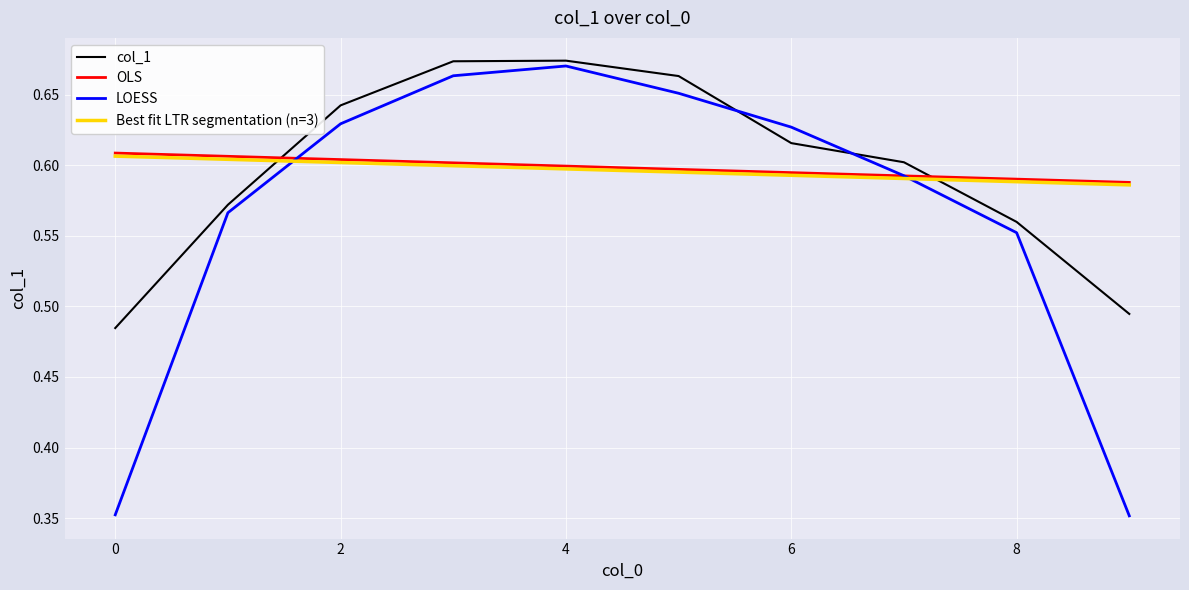

How many intersections are there between OLS and col_1?

2